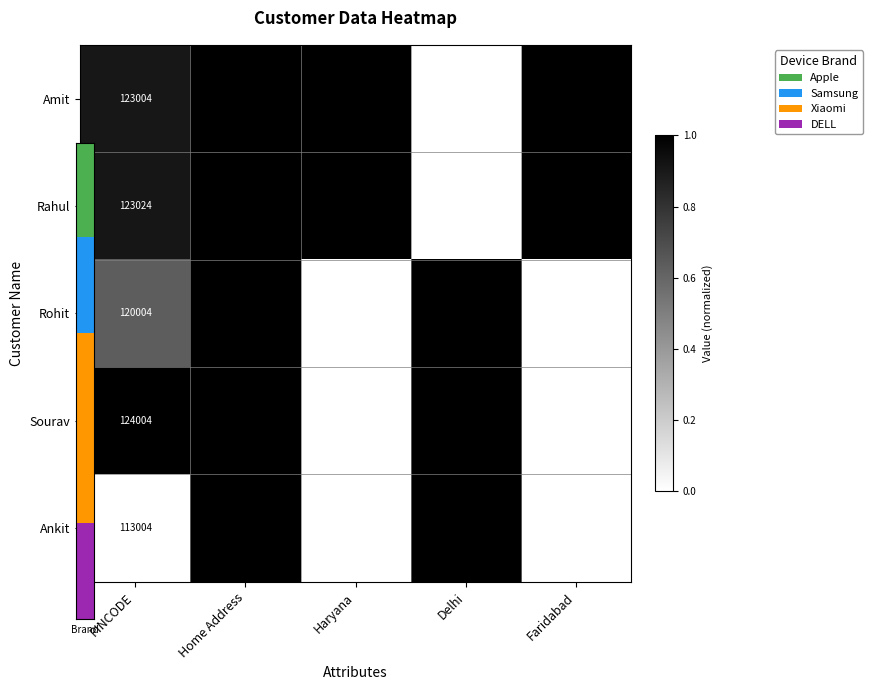

What is the difference between the maximum and minimum values in the Rohit series?

1.0